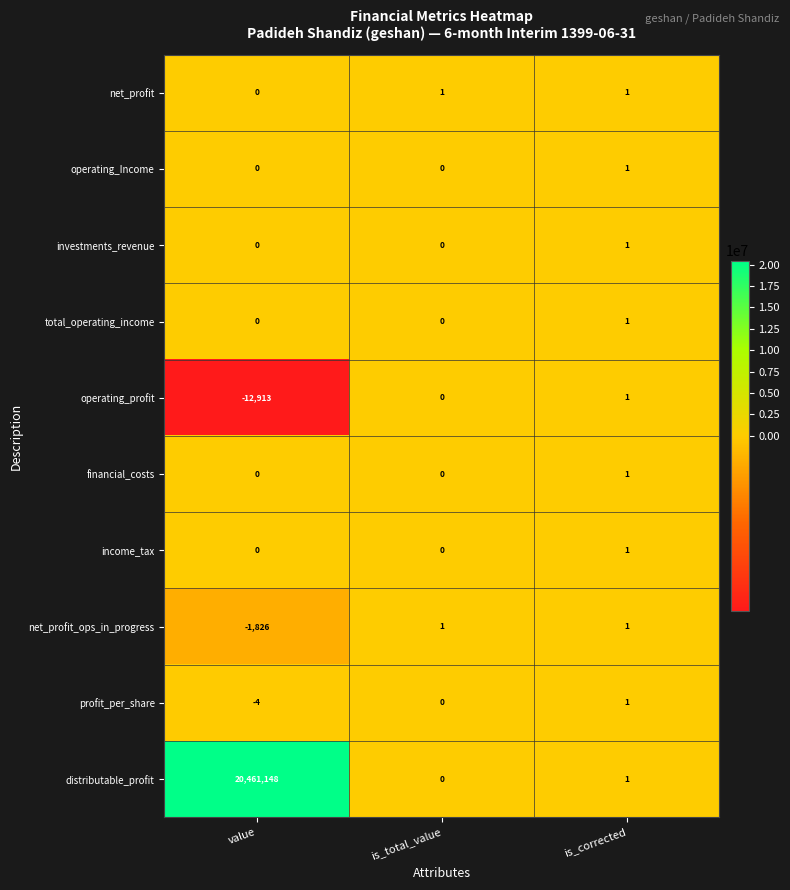

The value of net_profit_ops_in_progress at value is -2779. True or false?

False